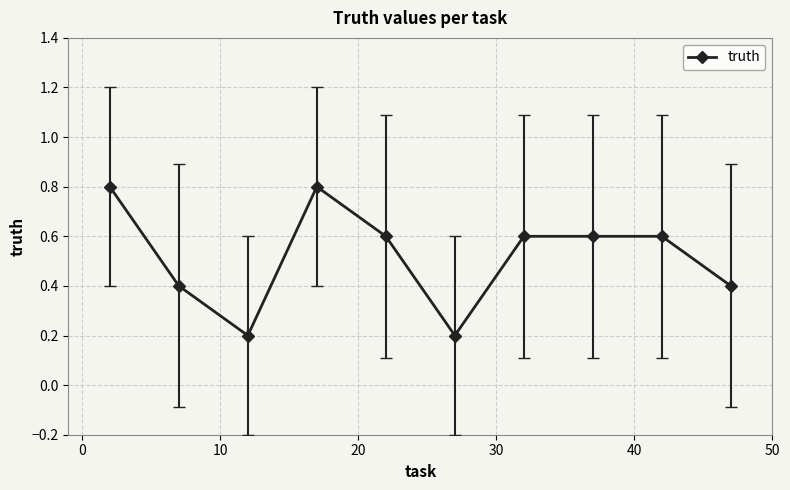

How many lines are shown in the chart?

1